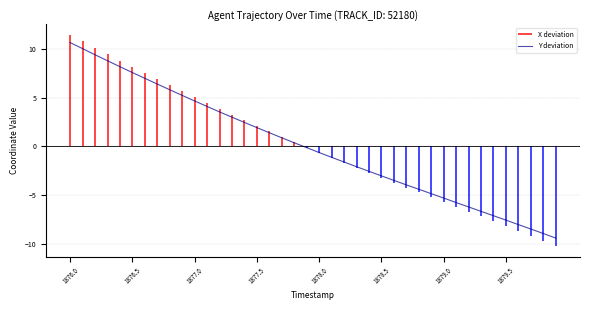

True or false: there are more than 1 points higher than both neighbors.

False